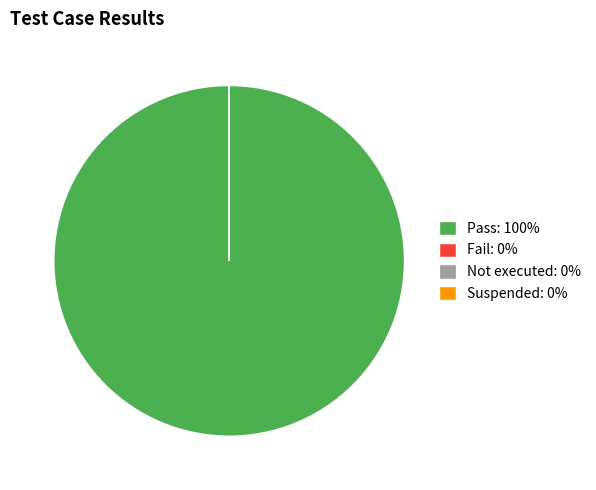

How many slices are in this pie chart?

4